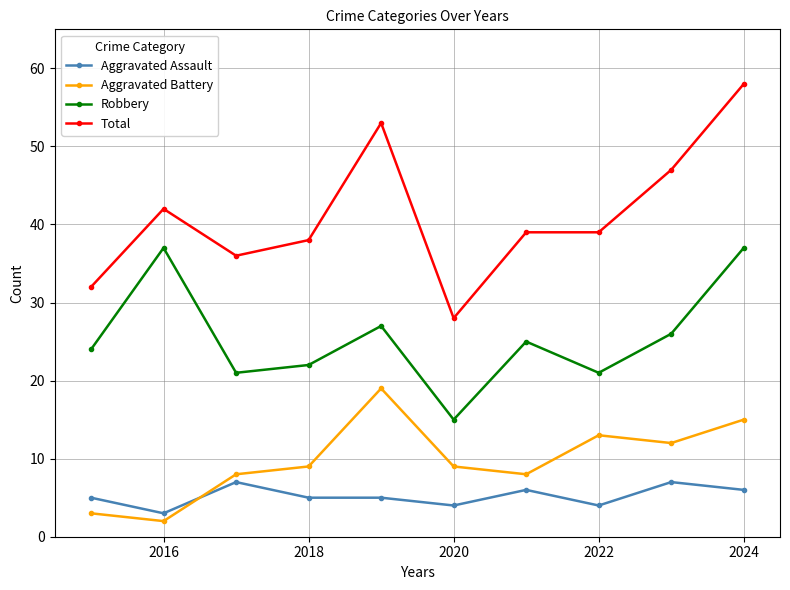

What is the average value of the Robbery series?

26